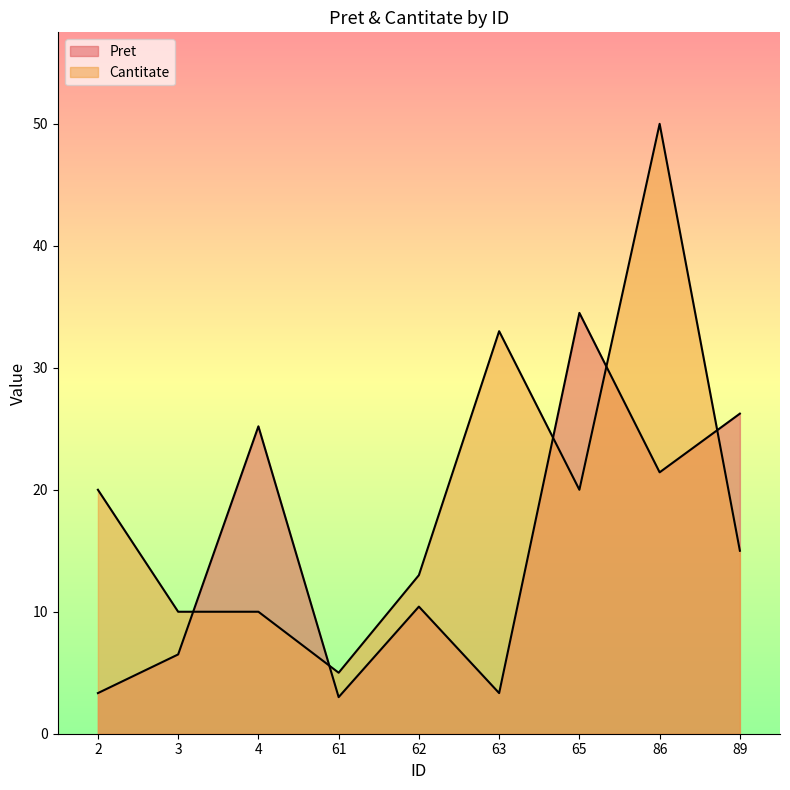

Which series changed the most between 61 and 89?

Pret